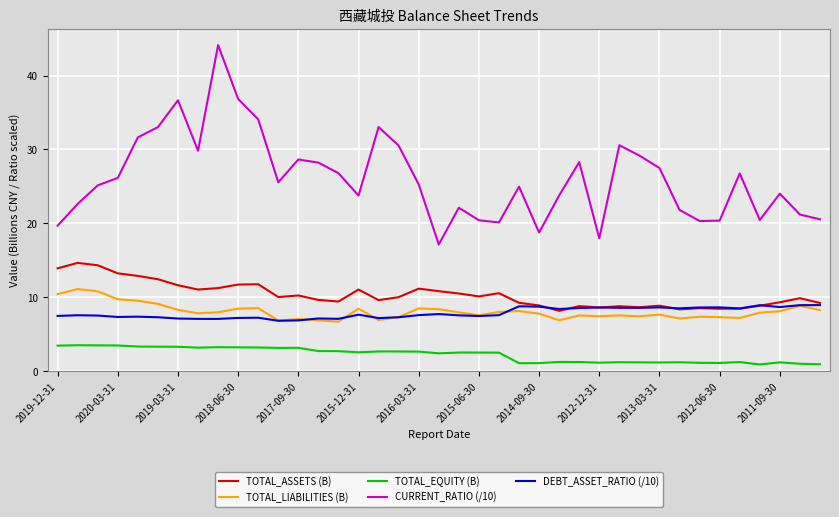

Which series has the largest range (max minus min)?

CURRENT_RATIO (/10)